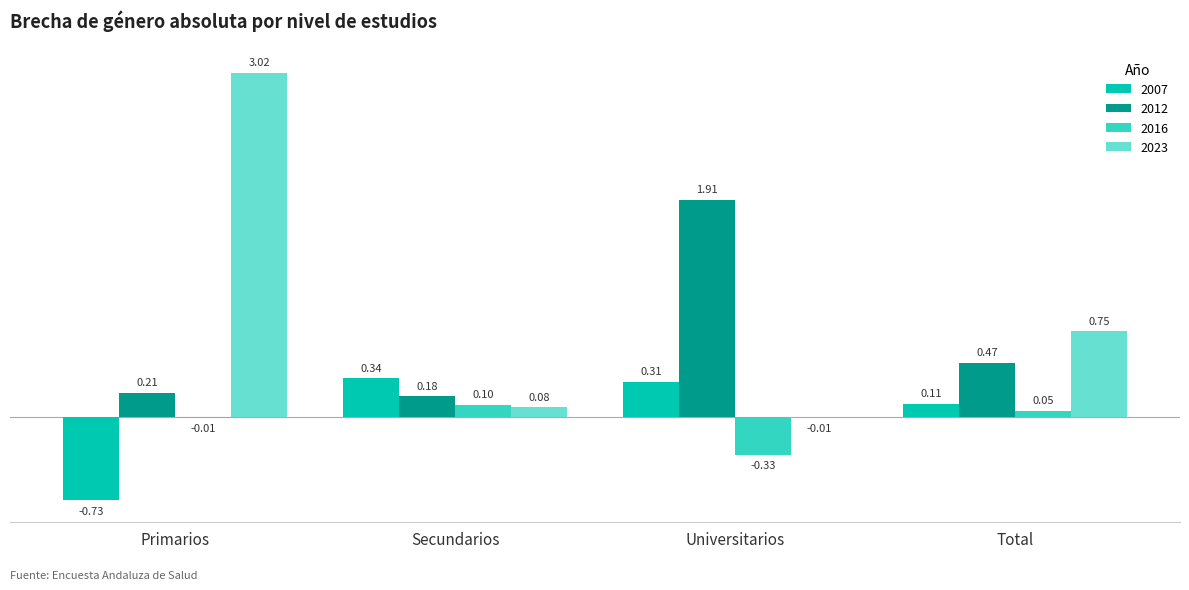

At which label is 2012 closest to 1?

Total